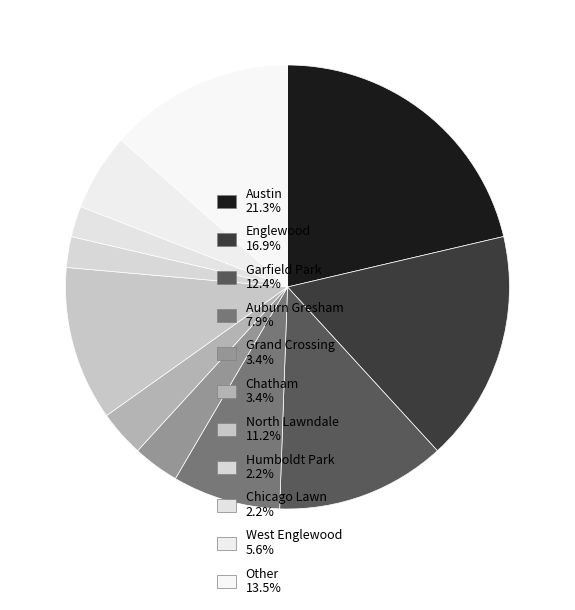

How many slices are in this pie chart?

11